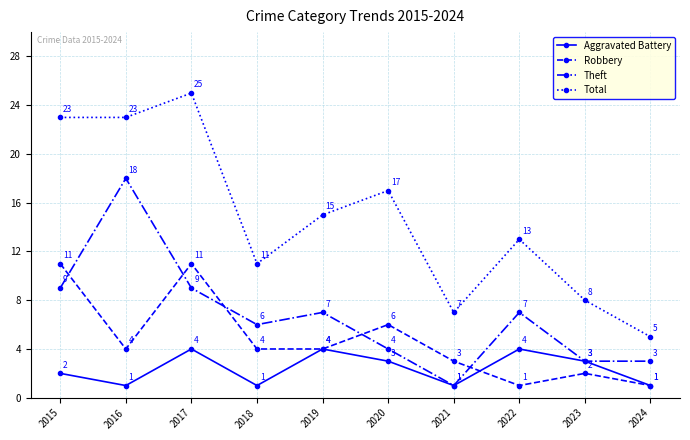

At which category does the chart reach its peak across all series?

2017